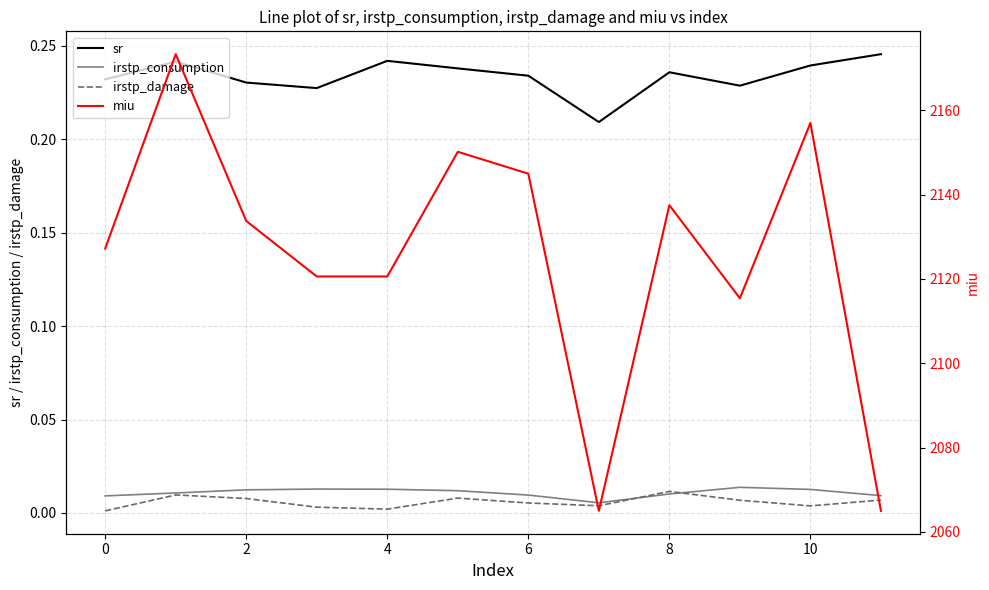

Count the sr values in the range 0 to 1.

12